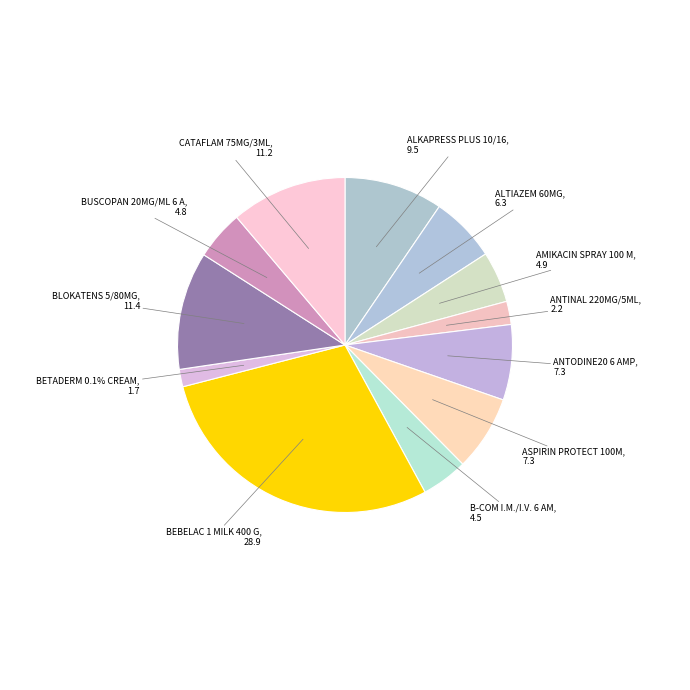

To the nearest percent, what is the average slice percentage?

8%